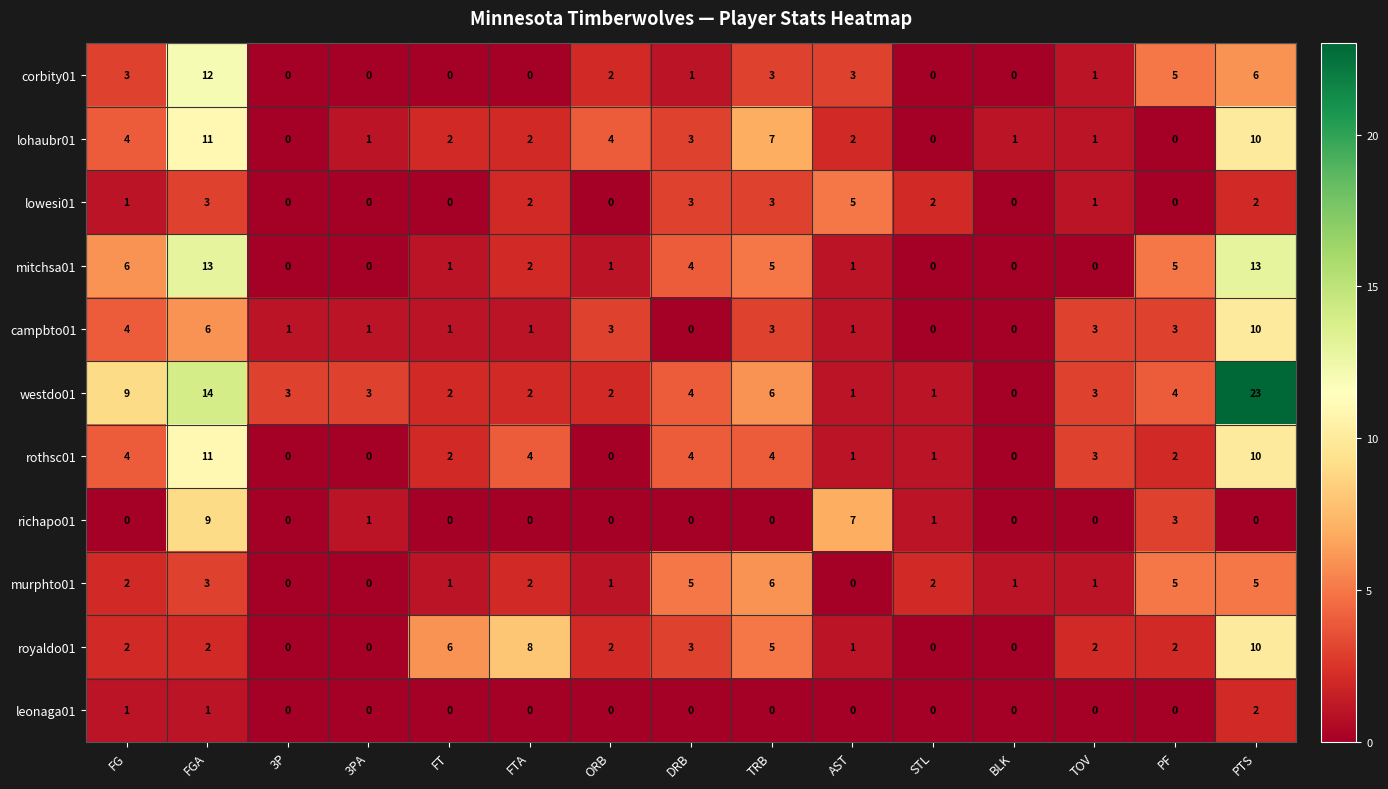

Where does the rothsc01 series first go above 2?

FG